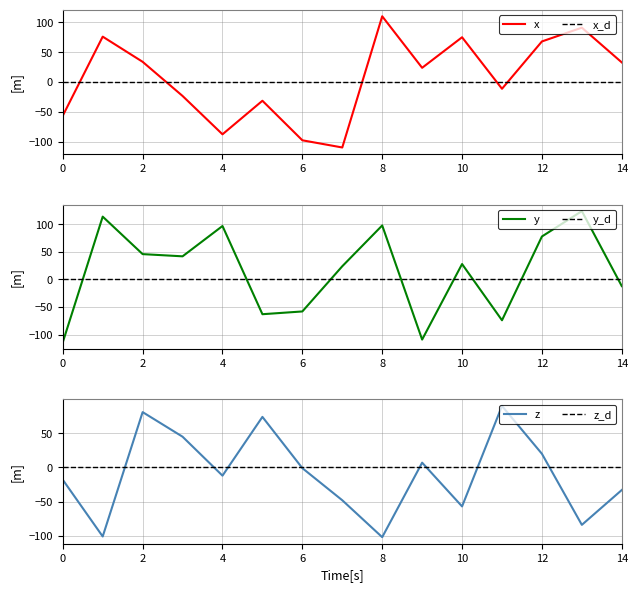

The value of z at 12 is 7. True or false?

False